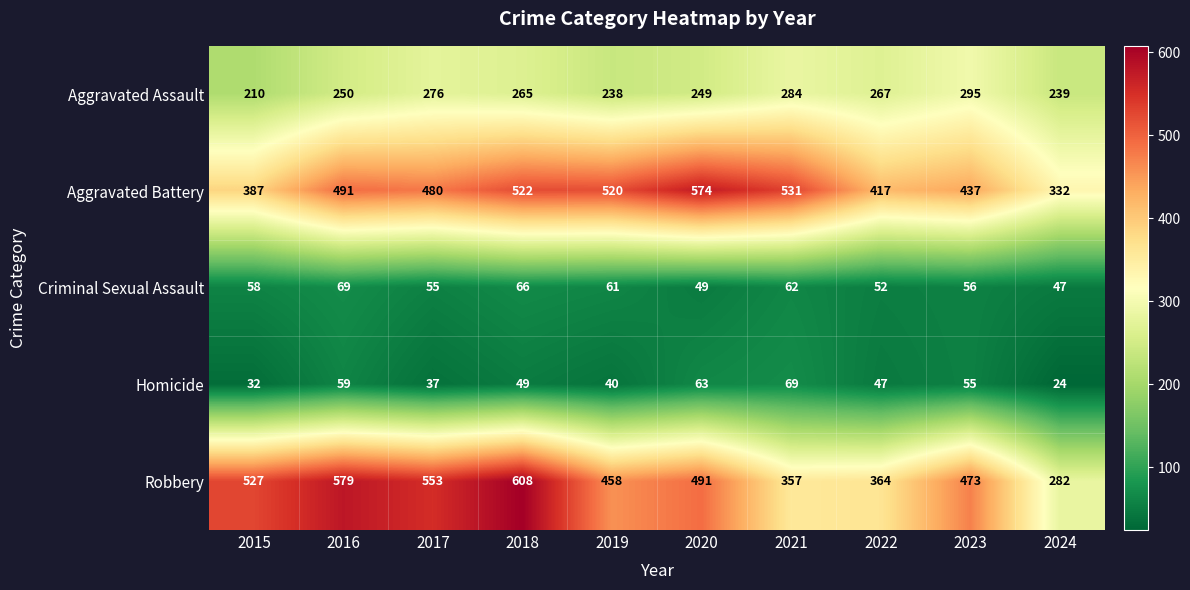

At which label is Robbery closest to 445?

2019